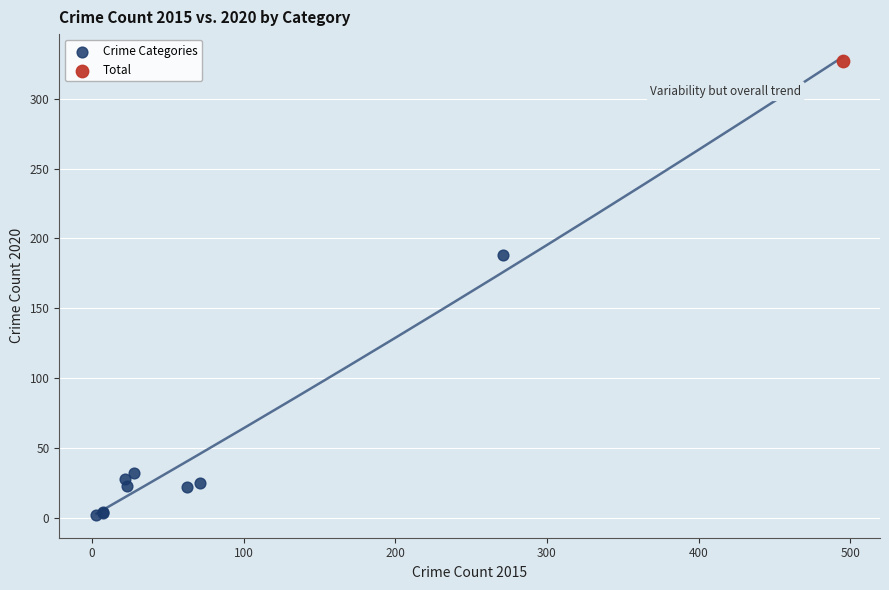

What are all the series names shown in the legend?

Crime Categories, Total